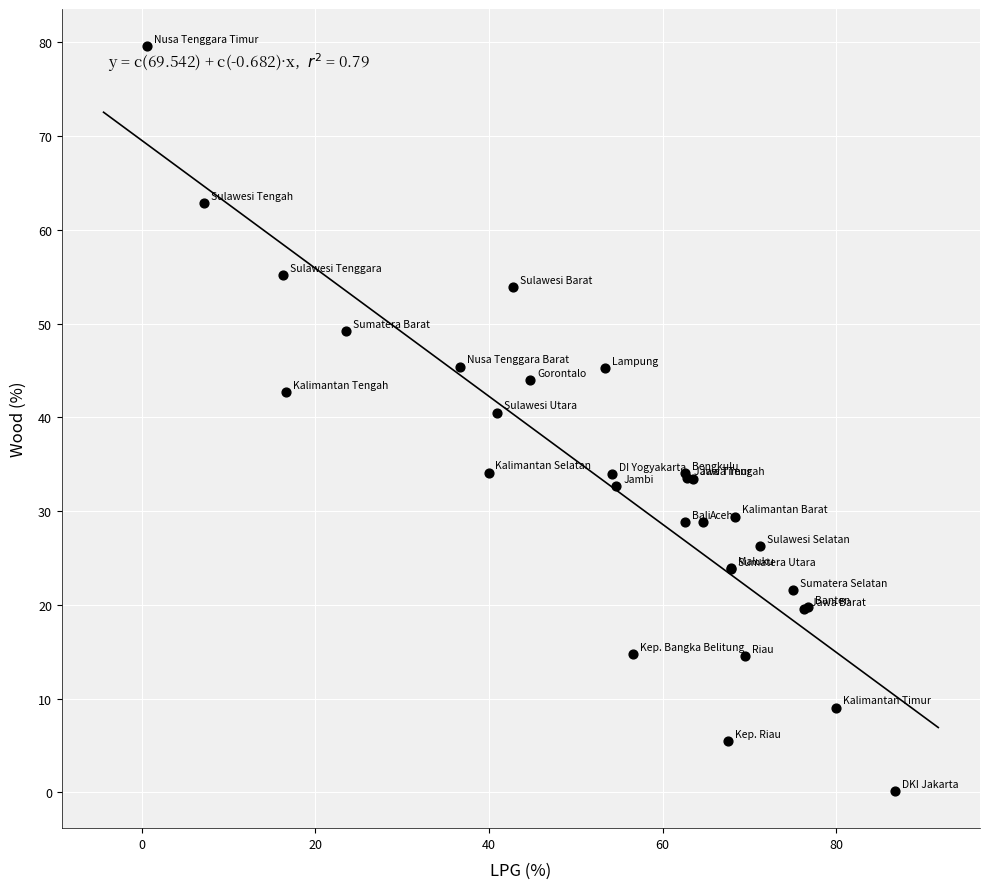

What Y value in the scatter plot is closest to 39?

40.5